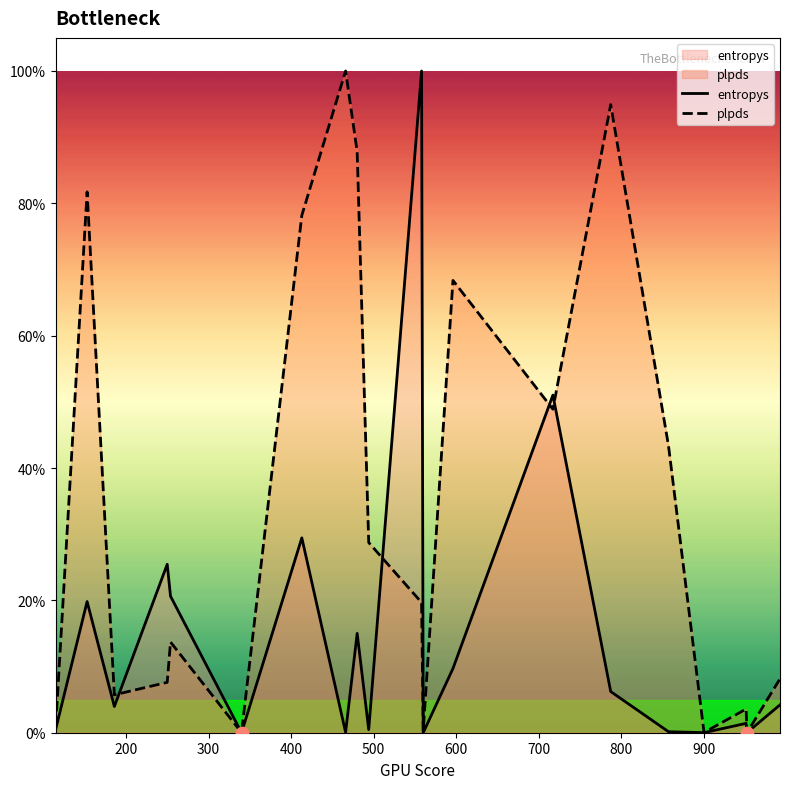

Which series has the largest Y range (max minus min)?

entropys